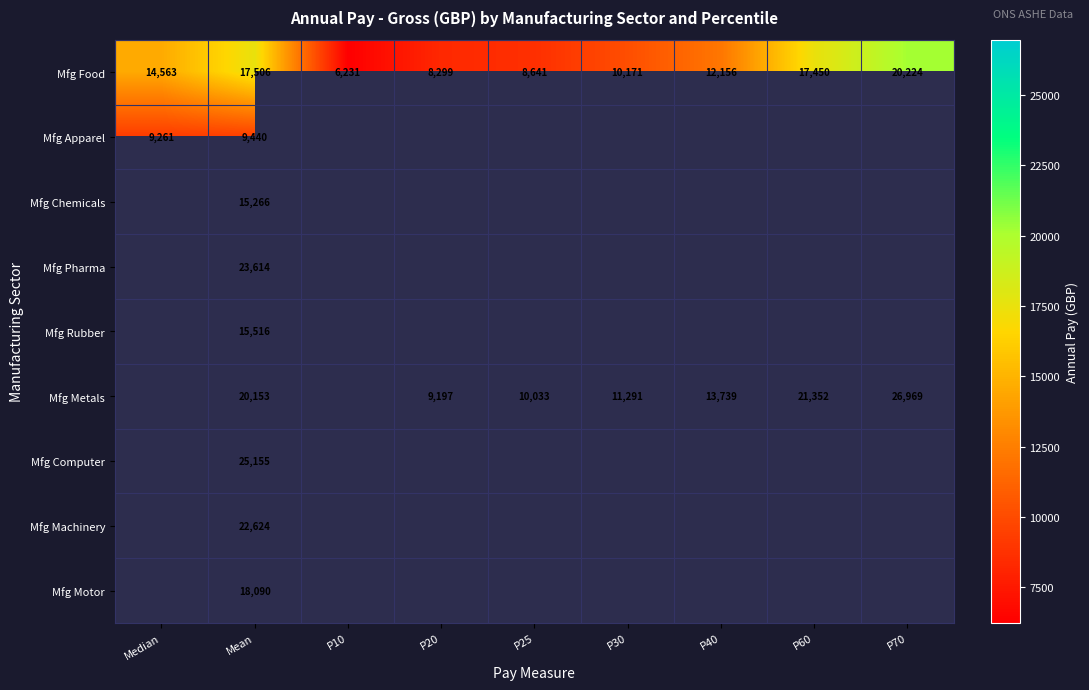

Which has a higher value, P40 or Mean?

Mean